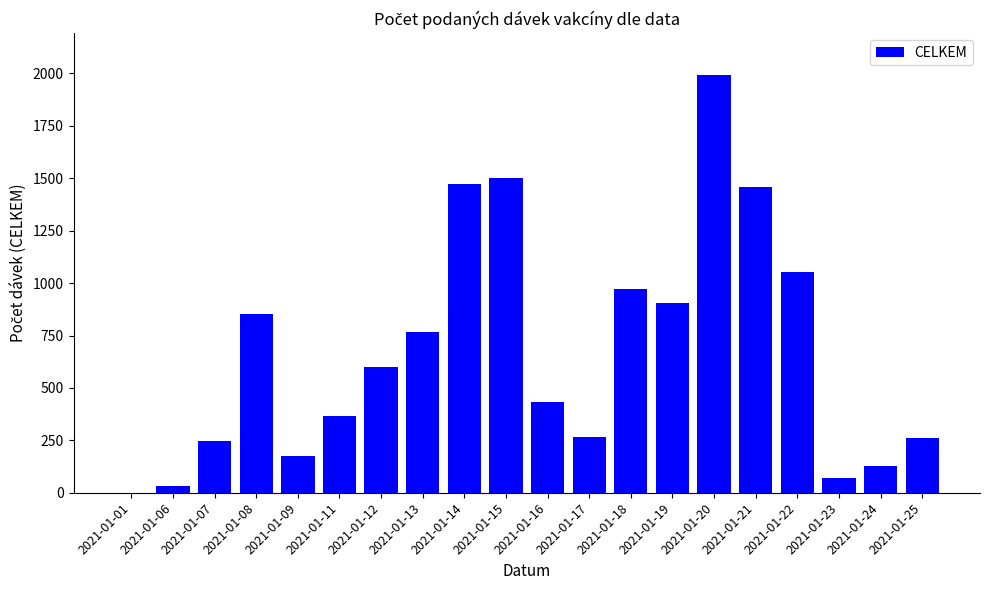

Is it true that the value at 2021-01-11 is 500?

False